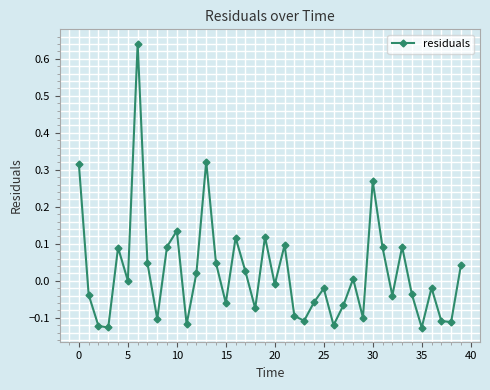

How many interior local peaks (higher than both neighbors) does the data have?

12